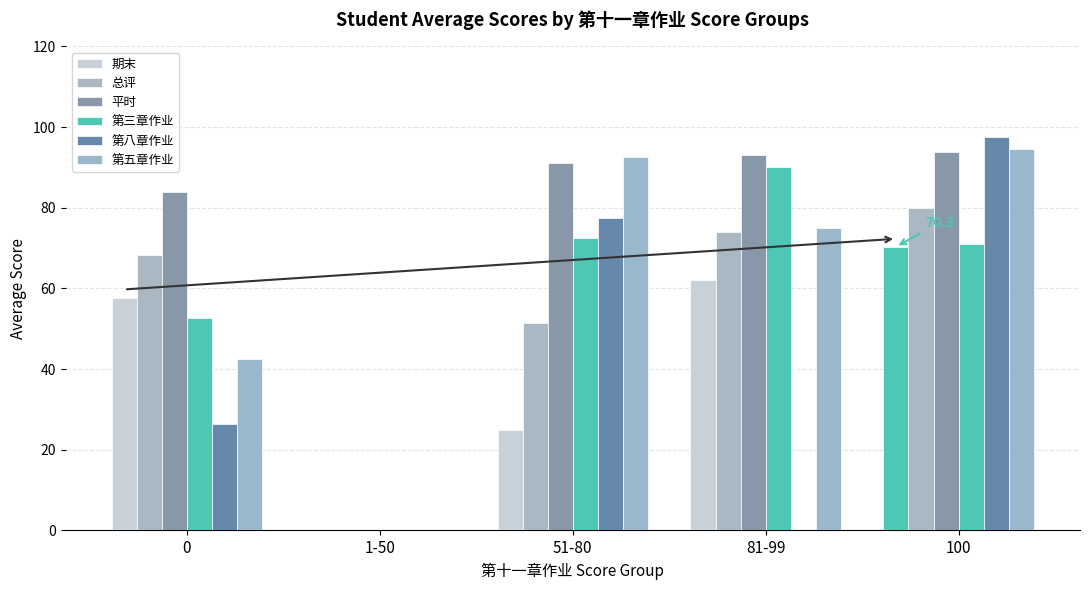

What is the difference between the 平时 values at 51-80 and 1-50?

91.0